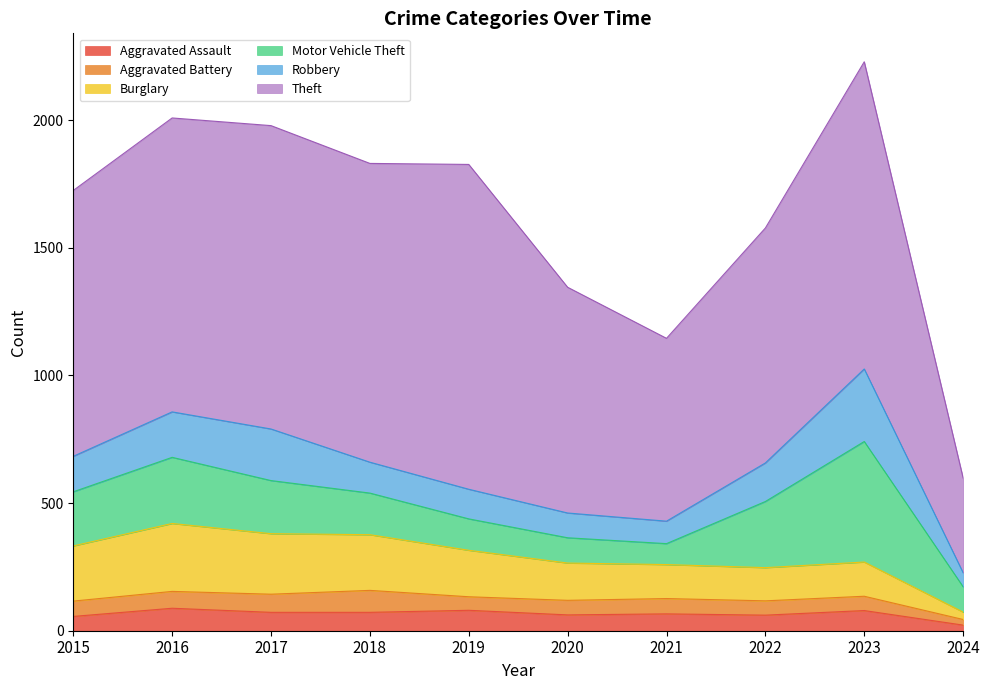

Read the Aggravated Assault value at 2022.

61